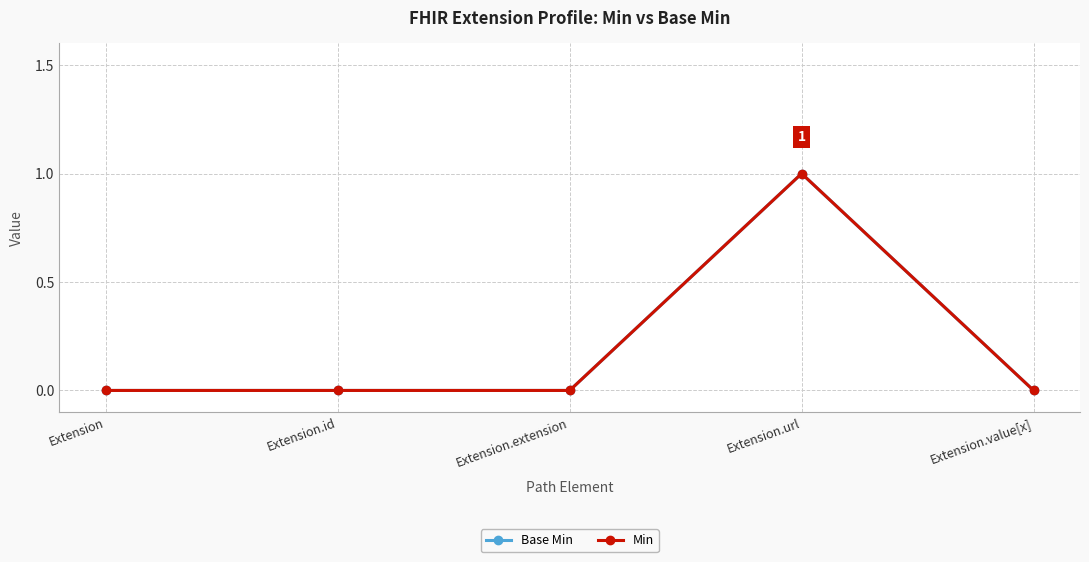

Is it true that Base Min equals 0 at Extension.id?

False